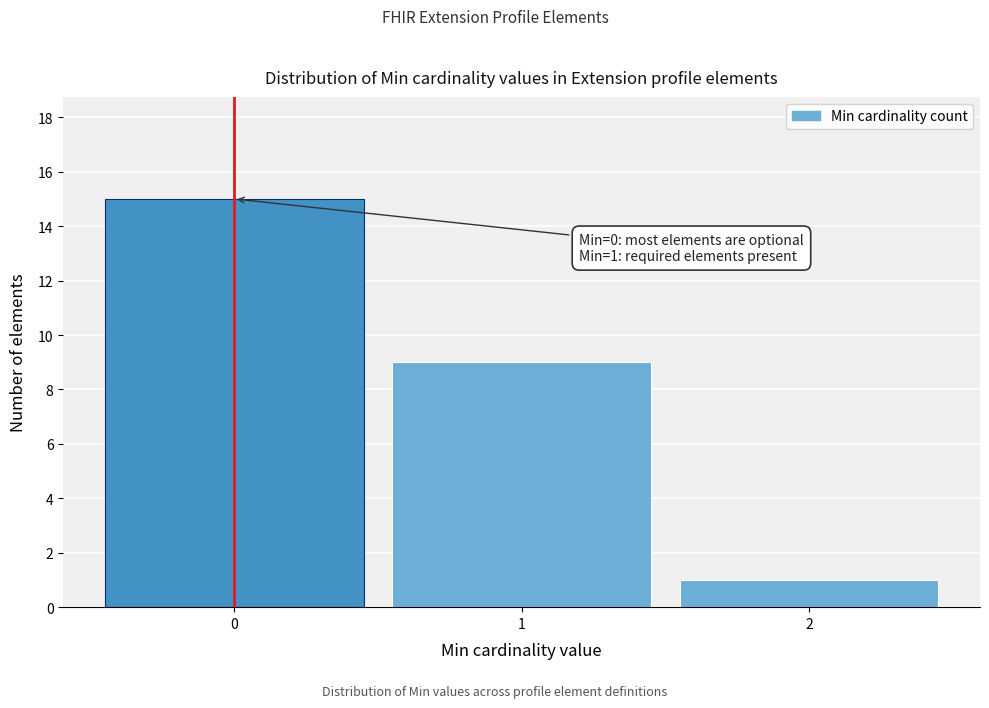

Reading left to right, extract all data points from this chart.

0=15	1=9	2=1